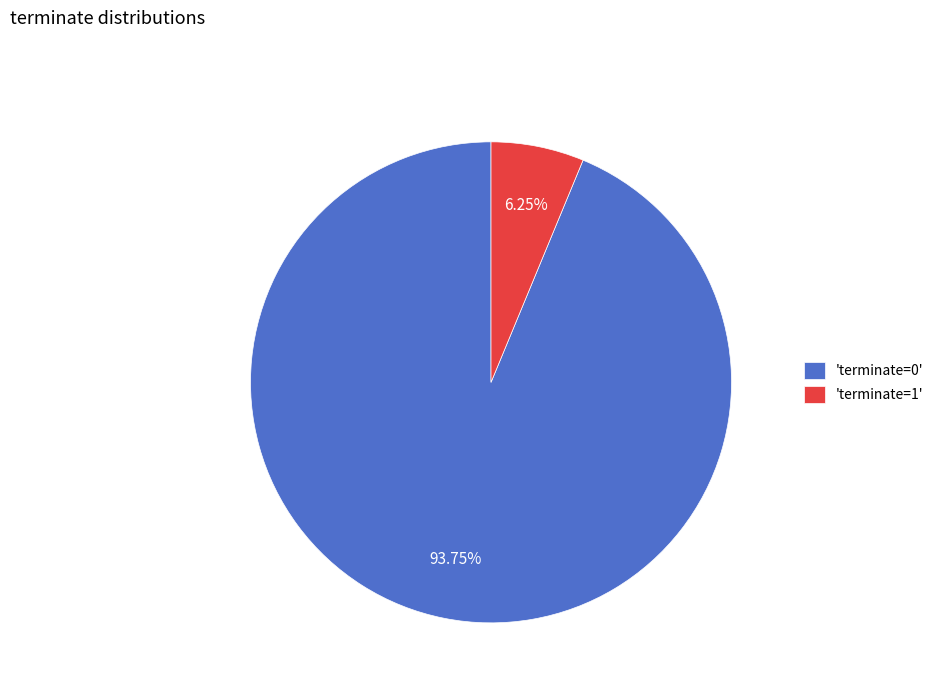

What is the ratio of the value at 'terminate=0' to the value at 'terminate=1'?

15.0